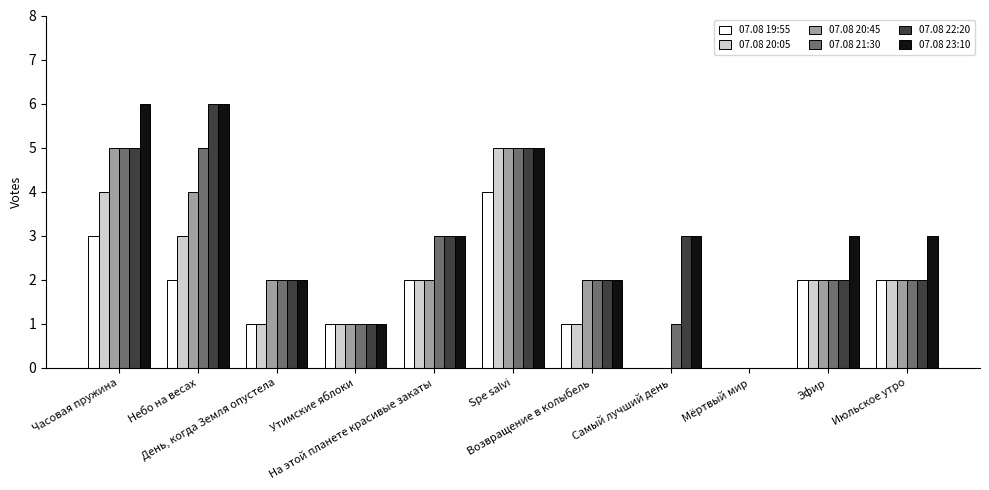

The 07.08 23:10 series shows 6 at Небо на весах. True or false?

True